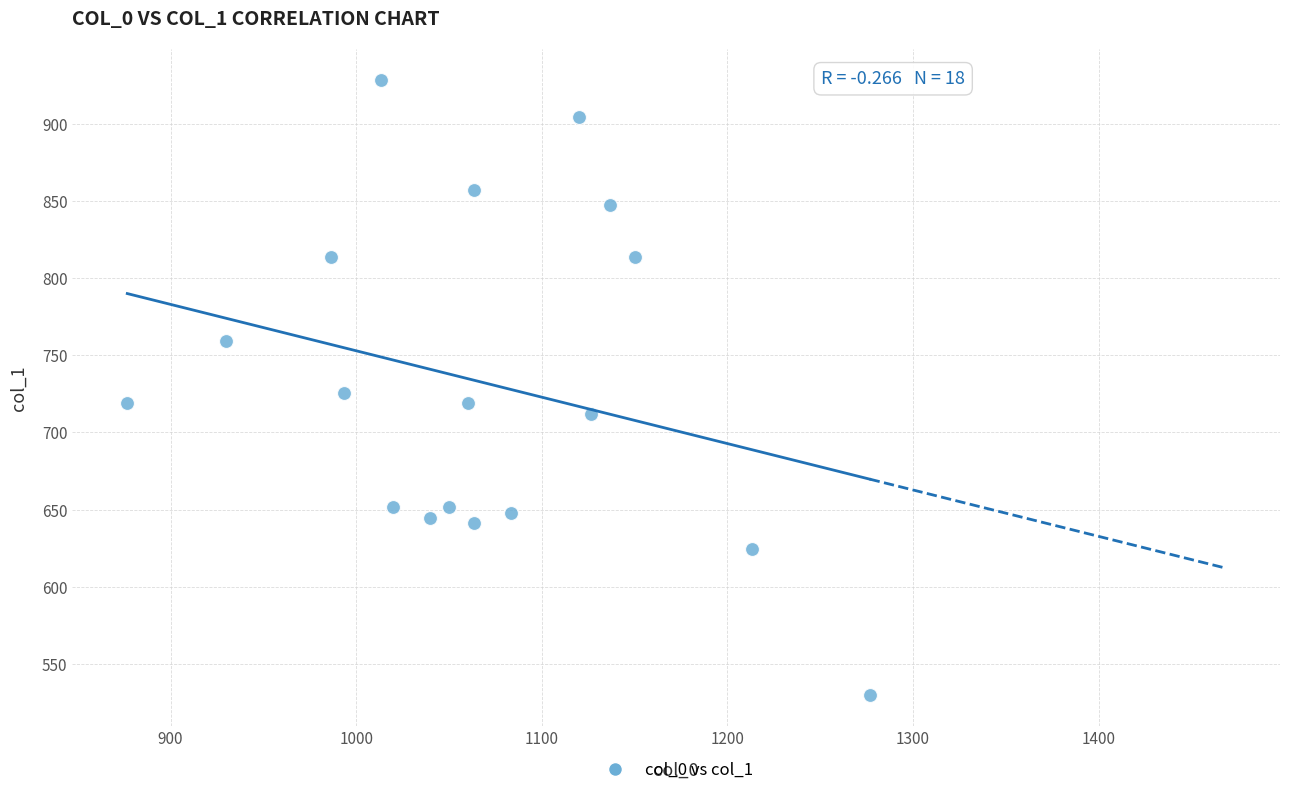

What is the range of X values (max minus min)?

400.0